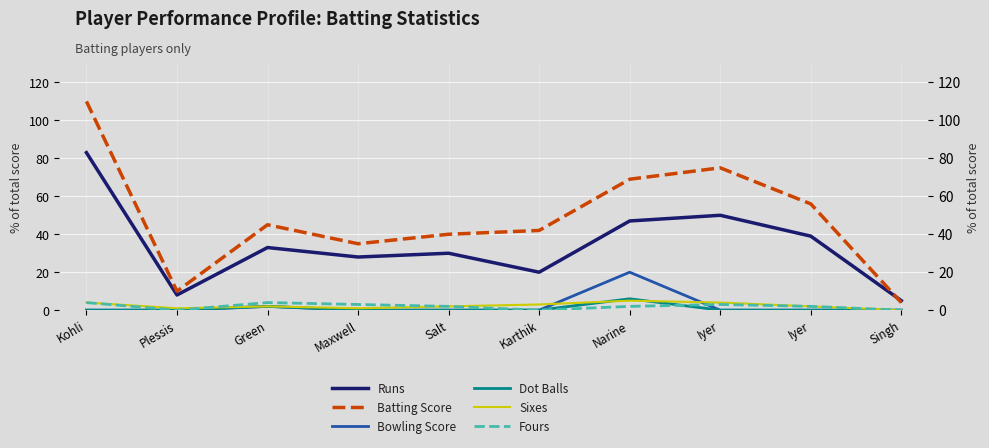

What is the highest value of the Batting Score series?

110